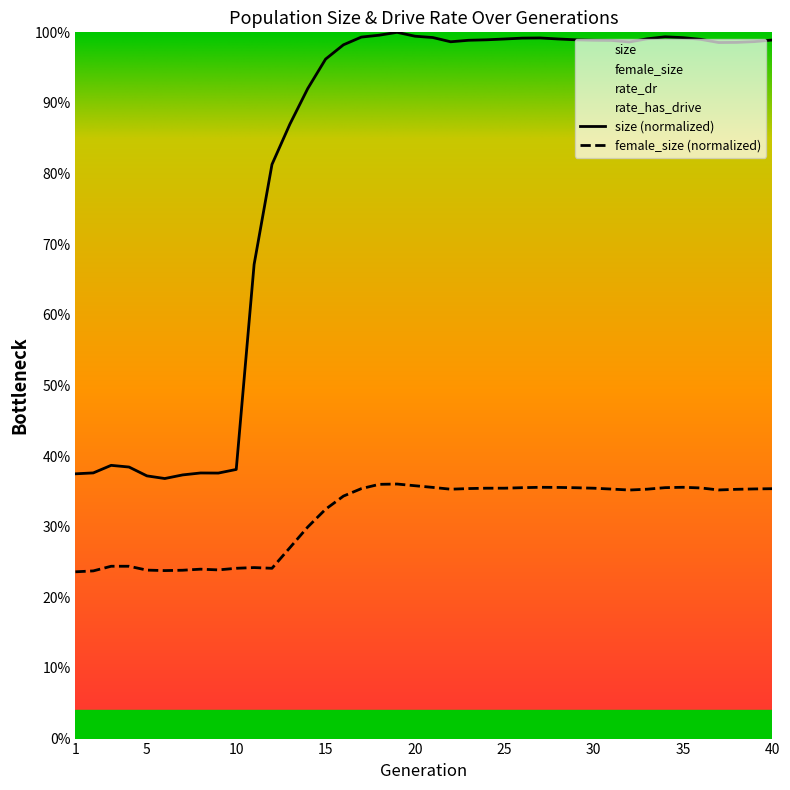

True or false: female_size and size cross at least once.

False